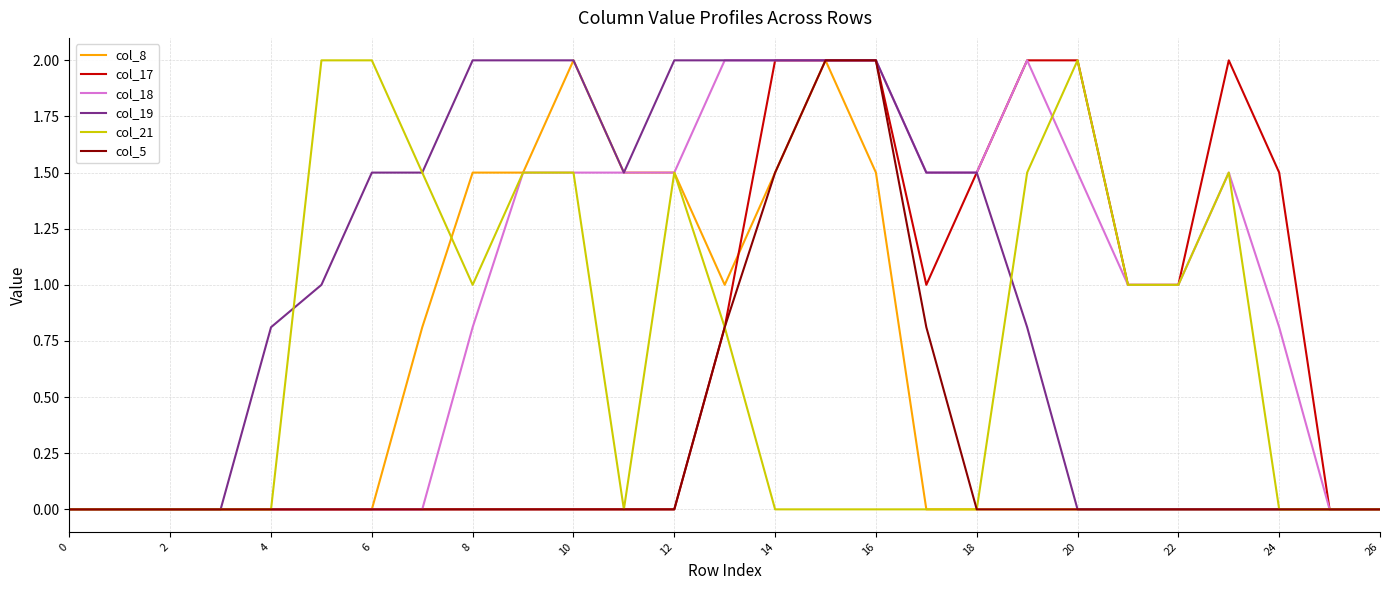

How many lines are shown in the chart?

6